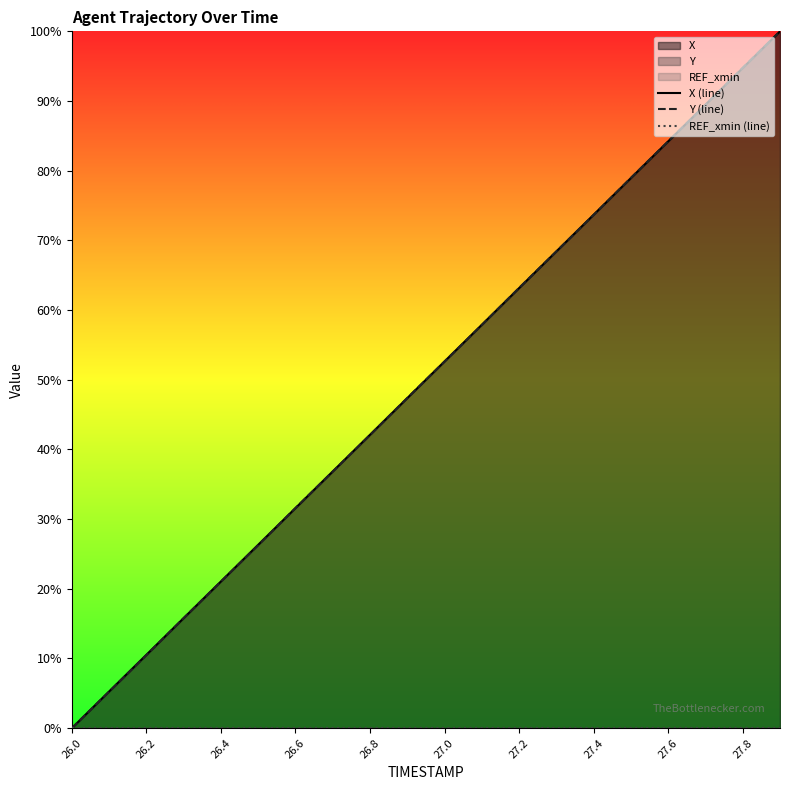

What is the difference between the second highest and second lowest values in the Y (line) series?

0.9